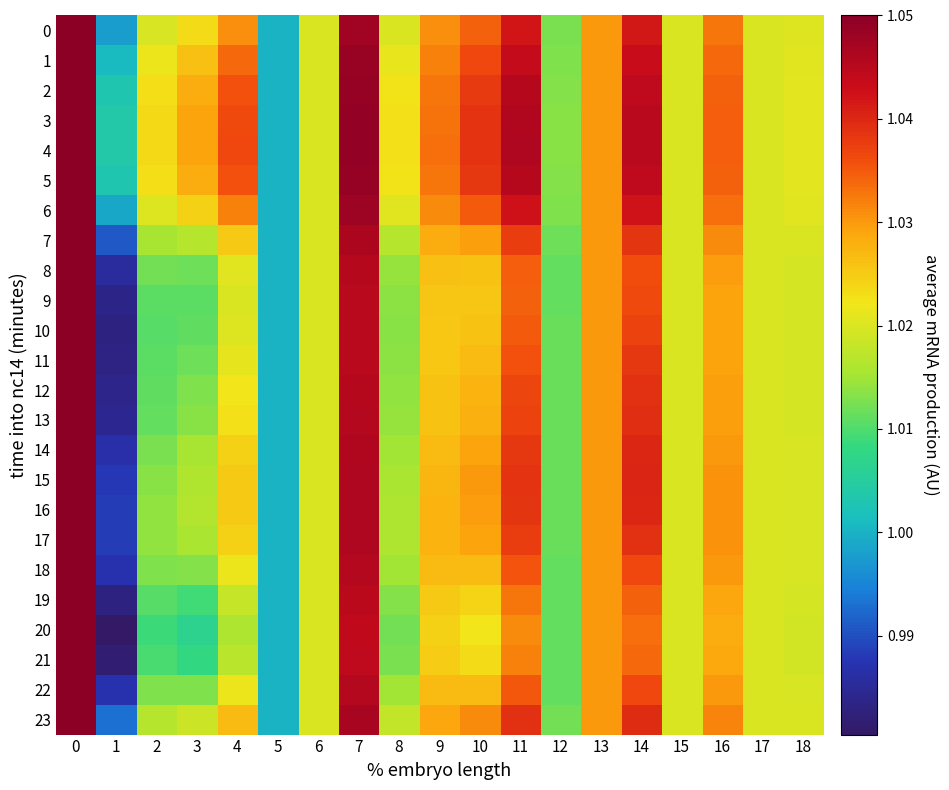

Reading left to right, list all the values displayed in this chart.

0: 0=1.1	1=1.0	2=1.0	3=1.0	4=1.0	5=1.0	6=1.0	7=1.0	8=1.0	9=1.0	10=1.0	11=1.0	12=1.0	13=1.0	14=1.0	15=1.0	16=1.0	17=1.0	18=1.0
1: 0=1.1	1=1.0	2=1.0	3=1.0	4=1.0	5=1.0	6=1.0	7=1.0	8=1.0	9=1.0	10=1.0	11=1.0	12=1.0	13=1.0	14=1.0	15=1.0	16=1.0	17=1.0	18=1.0
2: 0=1.1	1=1.0	2=1.0	3=1.0	4=1.0	5=1.0	6=1.0	7=1.0	8=1.0	9=1.0	10=1.0	11=1.0	12=1.0	13=1.0	14=1.0	15=1.0	16=1.0	17=1.0	18=1.0
3: 0=1.1	1=1.0	2=1.0	3=1.0	4=1.0	5=1.0	6=1.0	7=1.0	8=1.0	9=1.0	10=1.0	11=1.0	12=1.0	13=1.0	14=1.0	15=1.0	16=1.0	17=1.0	18=1.0
4: 0=1.1	1=1.0	2=1.0	3=1.0	4=1.0	5=1.0	6=1.0	7=1.0	8=1.0	9=1.0	10=1.0	11=1.0	12=1.0	13=1.0	14=1.0	15=1.0	16=1.0	17=1.0	18=1.0
5: 0=1.1	1=1.0	2=1.0	3=1.0	4=1.0	5=1.0	6=1.0	7=1.0	8=1.0	9=1.0	10=1.0	11=1.0	12=1.0	13=1.0	14=1.0	15=1.0	16=1.0	17=1.0	18=1.0
6: 0=1.1	1=1.0	2=1.0	3=1.0	4=1.0	5=1.0	6=1.0	7=1.0	8=1.0	9=1.0	10=1.0	11=1.0	12=1.0	13=1.0	14=1.0	15=1.0	16=1.0	17=1.0	18=1.0
7: 0=1.1	1=1.0	2=1.0	3=1.0	4=1.0	5=1.0	6=1.0	7=1.0	8=1.0	9=1.0	10=1.0	11=1.0	12=1.0	13=1.0	14=1.0	15=1.0	16=1.0	17=1.0	18=1.0
8: 0=1.1	1=1.0	2=1.0	3=1.0	4=1.0	5=1.0	6=1.0	7=1.0	8=1.0	9=1.0	10=1.0	11=1.0	12=1.0	13=1.0	14=1.0	15=1.0	16=1.0	17=1.0	18=1.0
9: 0=1.1	1=1.0	2=1.0	3=1.0	4=1.0	5=1.0	6=1.0	7=1.0	8=1.0	9=1.0	10=1.0	11=1.0	12=1.0	13=1.0	14=1.0	15=1.0	16=1.0	17=1.0	18=1.0
10: 0=1.1	1=1.0	2=1.0	3=1.0	4=1.0	5=1.0	6=1.0	7=1.0	8=1.0	9=1.0	10=1.0	11=1.0	12=1.0	13=1.0	14=1.0	15=1.0	16=1.0	17=1.0	18=1.0
11: 0=1.1	1=1.0	2=1.0	3=1.0	4=1.0	5=1.0	6=1.0	7=1.0	8=1.0	9=1.0	10=1.0	11=1.0	12=1.0	13=1.0	14=1.0	15=1.0	16=1.0	17=1.0	18=1.0
12: 0=1.1	1=1.0	2=1.0	3=1.0	4=1.0	5=1.0	6=1.0	7=1.0	8=1.0	9=1.0	10=1.0	11=1.0	12=1.0	13=1.0	14=1.0	15=1.0	16=1.0	17=1.0	18=1.0
13: 0=1.1	1=1.0	2=1.0	3=1.0	4=1.0	5=1.0	6=1.0	7=1.0	8=1.0	9=1.0	10=1.0	11=1.0	12=1.0	13=1.0	14=1.0	15=1.0	16=1.0	17=1.0	18=1.0
14: 0=1.1	1=1.0	2=1.0	3=1.0	4=1.0	5=1.0	6=1.0	7=1.0	8=1.0	9=1.0	10=1.0	11=1.0	12=1.0	13=1.0	14=1.0	15=1.0	16=1.0	17=1.0	18=1.0
15: 0=1.1	1=1.0	2=1.0	3=1.0	4=1.0	5=1.0	6=1.0	7=1.0	8=1.0	9=1.0	10=1.0	11=1.0	12=1.0	13=1.0	14=1.0	15=1.0	16=1.0	17=1.0	18=1.0
16: 0=1.1	1=1.0	2=1.0	3=1.0	4=1.0	5=1.0	6=1.0	7=1.0	8=1.0	9=1.0	10=1.0	11=1.0	12=1.0	13=1.0	14=1.0	15=1.0	16=1.0	17=1.0	18=1.0
17: 0=1.1	1=1.0	2=1.0	3=1.0	4=1.0	5=1.0	6=1.0	7=1.0	8=1.0	9=1.0	10=1.0	11=1.0	12=1.0	13=1.0	14=1.0	15=1.0	16=1.0	17=1.0	18=1.0
18: 0=1.1	1=1.0	2=1.0	3=1.0	4=1.0	5=1.0	6=1.0	7=1.0	8=1.0	9=1.0	10=1.0	11=1.0	12=1.0	13=1.0	14=1.0	15=1.0	16=1.0	17=1.0	18=1.0
19: 0=1.1	1=1.0	2=1.0	3=1.0	4=1.0	5=1.0	6=1.0	7=1.0	8=1.0	9=1.0	10=1.0	11=1.0	12=1.0	13=1.0	14=1.0	15=1.0	16=1.0	17=1.0	18=1.0
20: 0=1.1	1=1.0	2=1.0	3=1.0	4=1.0	5=1.0	6=1.0	7=1.0	8=1.0	9=1.0	10=1.0	11=1.0	12=1.0	13=1.0	14=1.0	15=1.0	16=1.0	17=1.0	18=1.0
21: 0=1.1	1=1.0	2=1.0	3=1.0	4=1.0	5=1.0	6=1.0	7=1.0	8=1.0	9=1.0	10=1.0	11=1.0	12=1.0	13=1.0	14=1.0	15=1.0	16=1.0	17=1.0	18=1.0
22: 0=1.1	1=1.0	2=1.0	3=1.0	4=1.0	5=1.0	6=1.0	7=1.0	8=1.0	9=1.0	10=1.0	11=1.0	12=1.0	13=1.0	14=1.0	15=1.0	16=1.0	17=1.0	18=1.0
23: 0=1.1	1=1.0	2=1.0	3=1.0	4=1.0	5=1.0	6=1.0	7=1.0	8=1.0	9=1.0	10=1.0	11=1.0	12=1.0	13=1.0	14=1.0	15=1.0	16=1.0	17=1.0	18=1.0